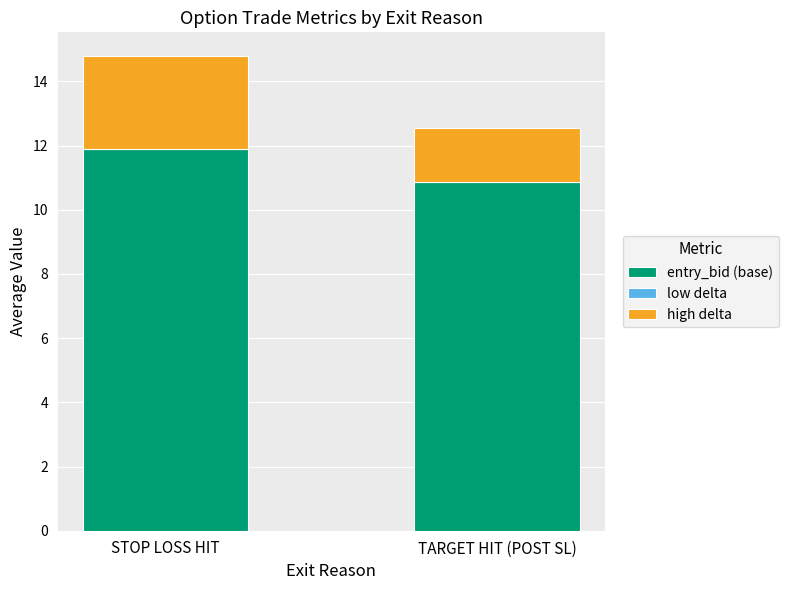

The high delta series shows 1.7 at TARGET HIT (POST SL). True or false?

True